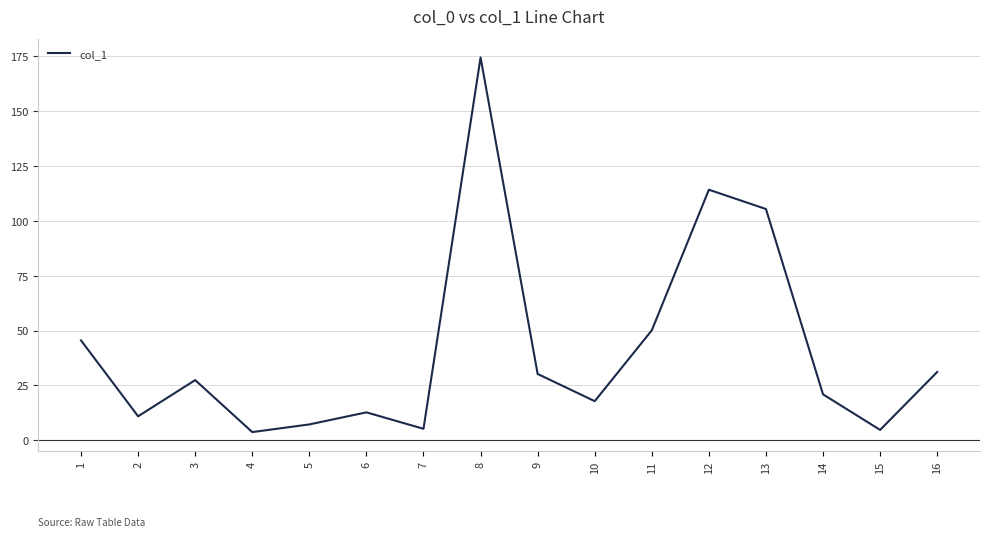

At which category does the chart reach its peak across all series?

8